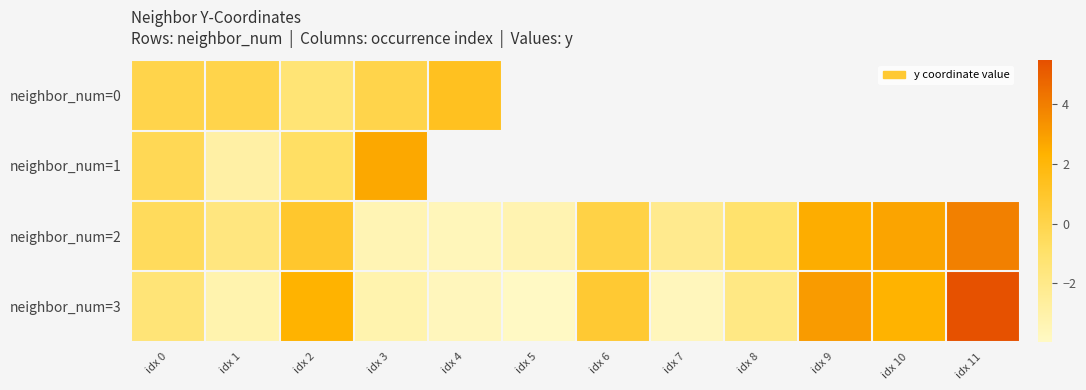

The neighbor_num=2 series shows -1.8 at idx 8. True or false?

False